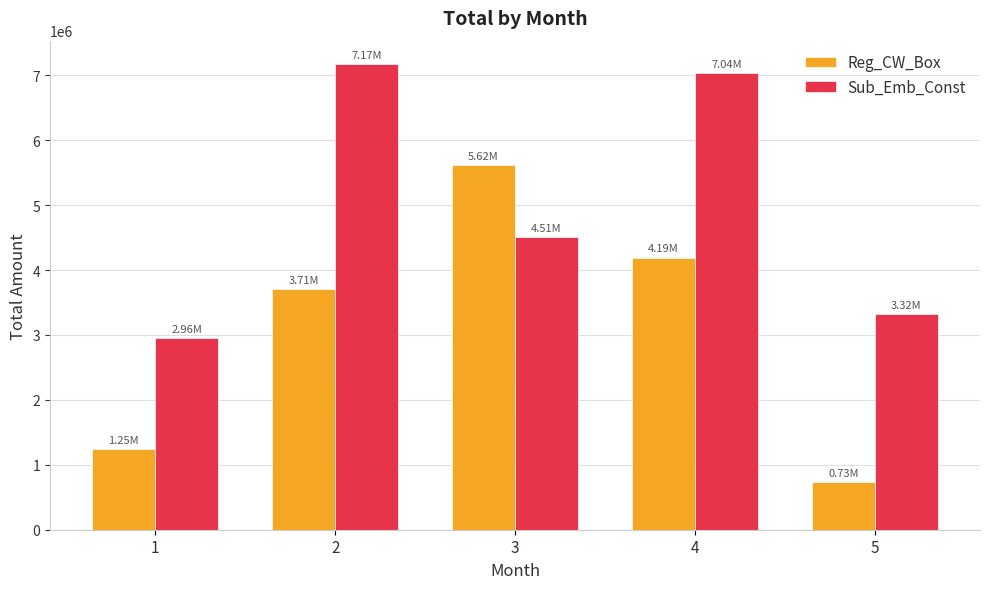

Rank the categories by Sub_Emb_Const value from highest to lowest.

2, 4, 3, 5, 1